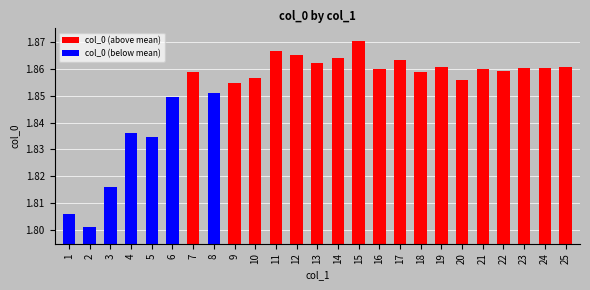

What is the change in value from 1 to 12?

+0.1